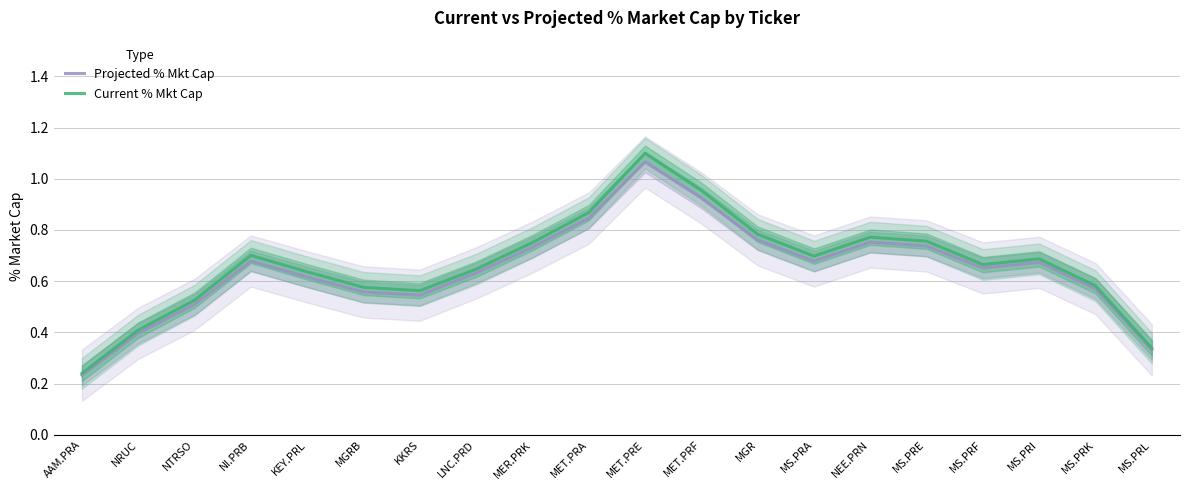

Between NI.PRB and MS.PRF, which series saw the biggest shift?

Current % Mkt Cap